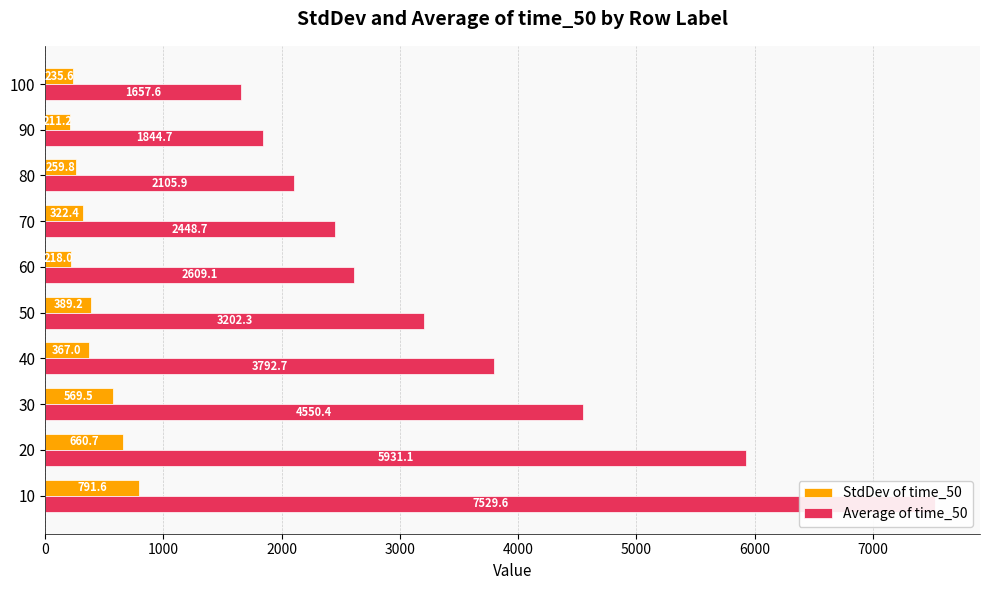

What is the sum of all Average of time_50 values?

35672.2